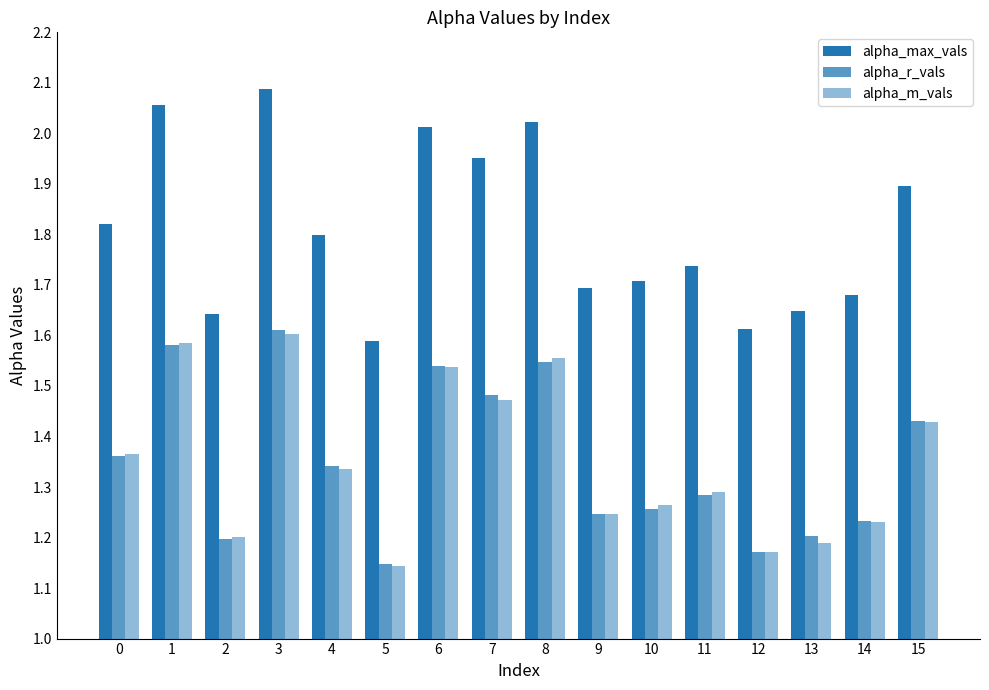

Is the value of alpha_m_vals at 10 greater than the value of alpha_max_vals at 9?

No